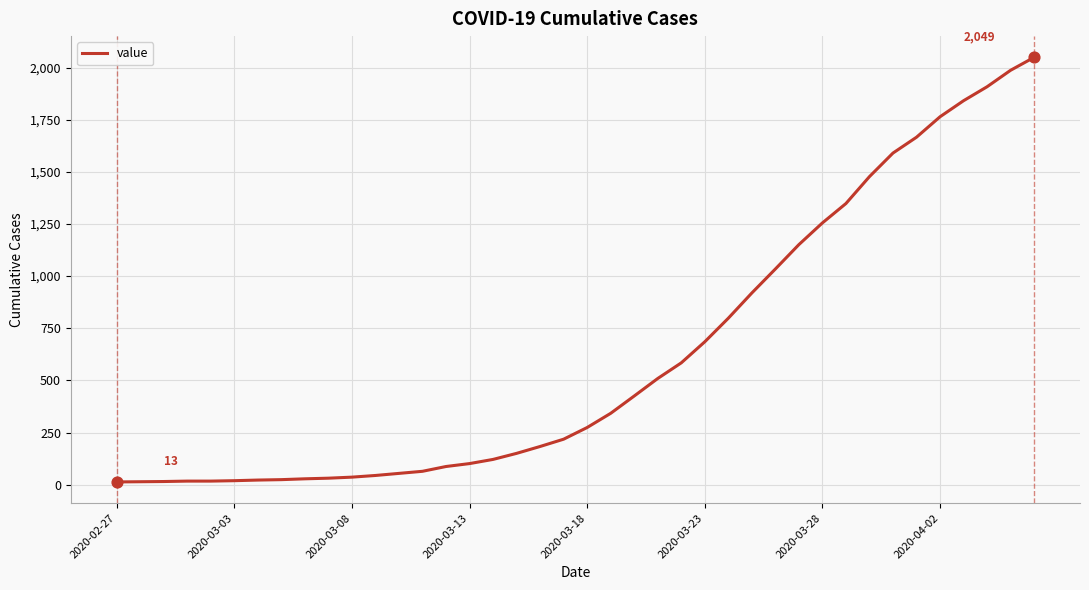

What is the difference between the maximum and minimum values?

2036